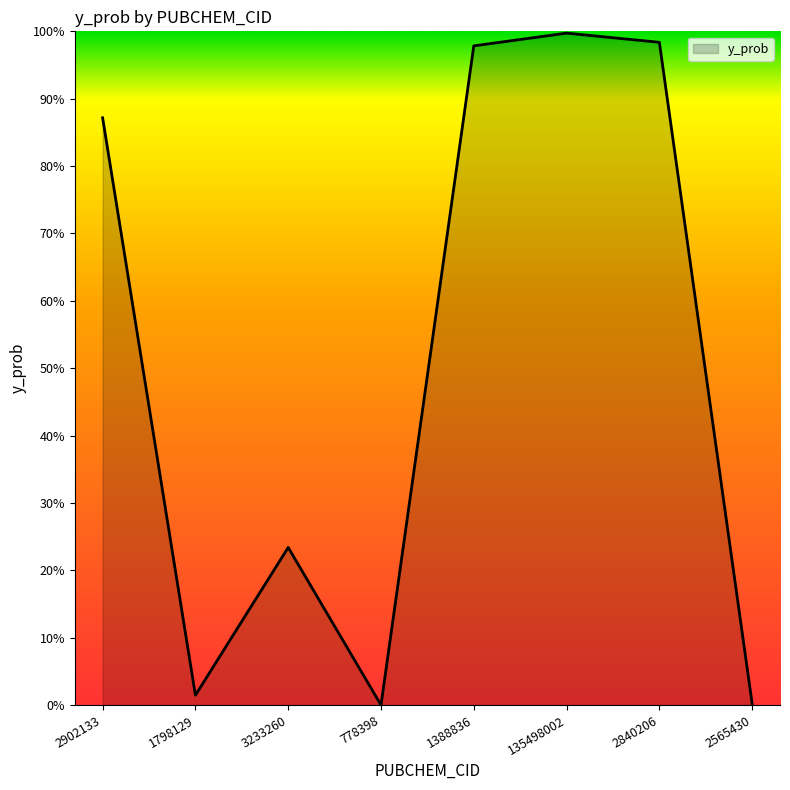

What is the sum of the values at 3233260 and 2565430?

0.2